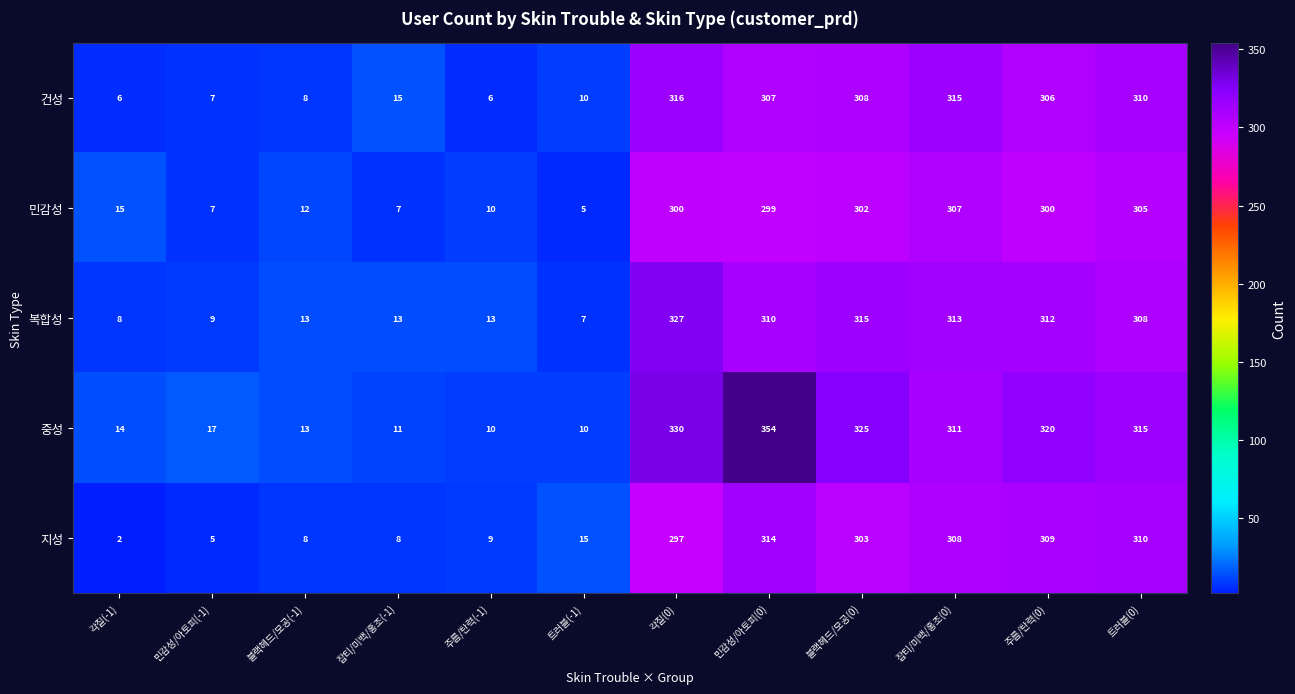

True or false: 건성 has a value of 96 at 잡티/미백/홍조(0).

False